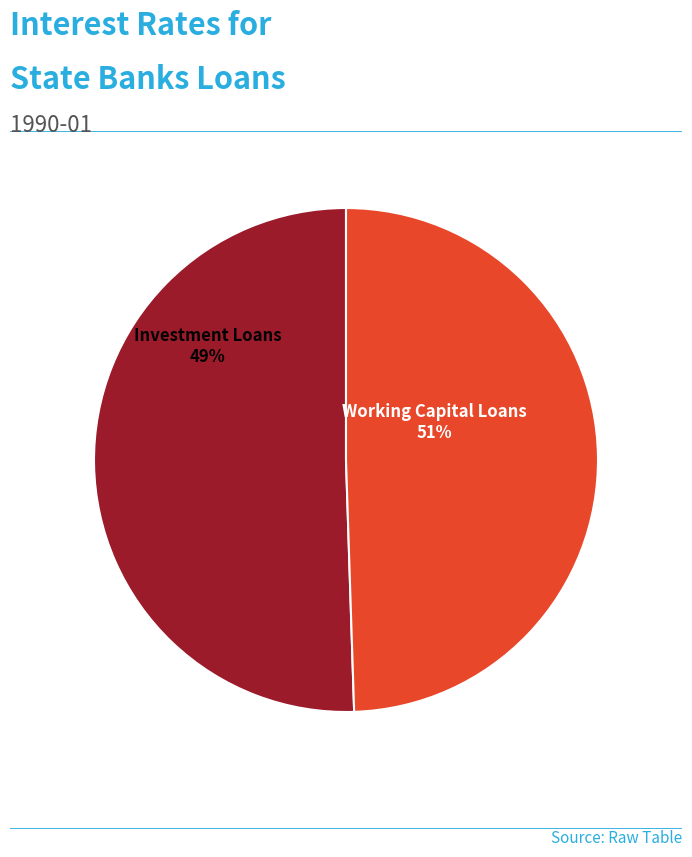

The State Banks//Working Capital Loans slice represents 51% of the pie. True or false?

True